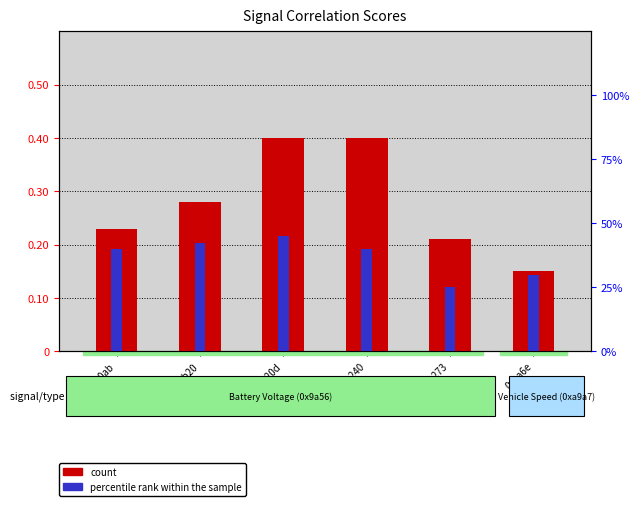

At which category is the sum across all series the highest?

0xa20d